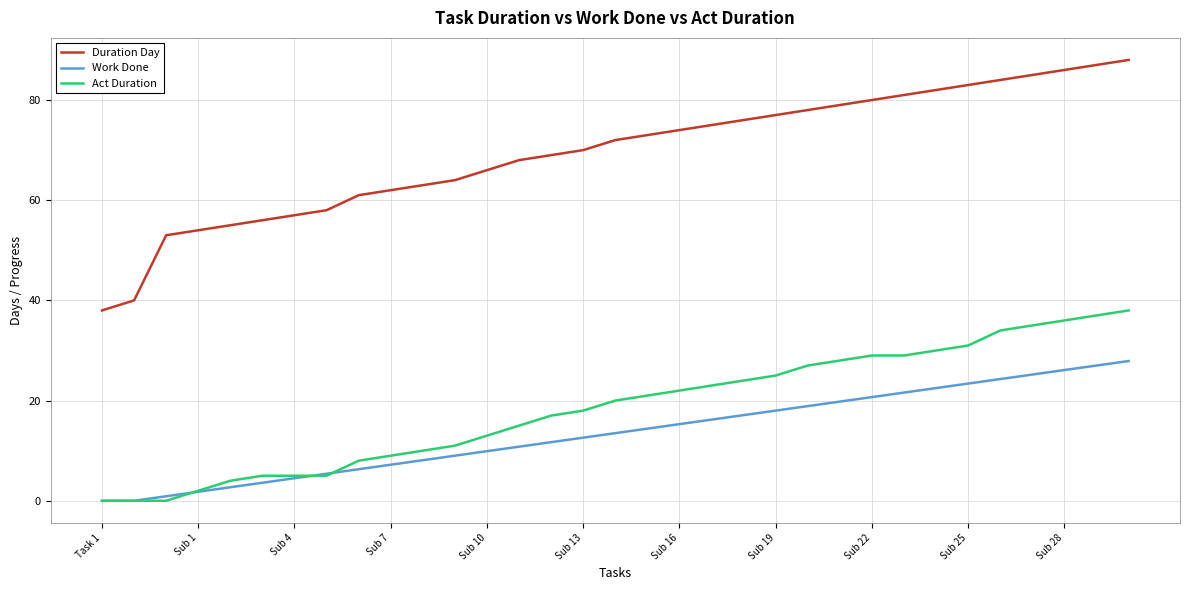

What is the sum of all Duration Day values?

2294.0